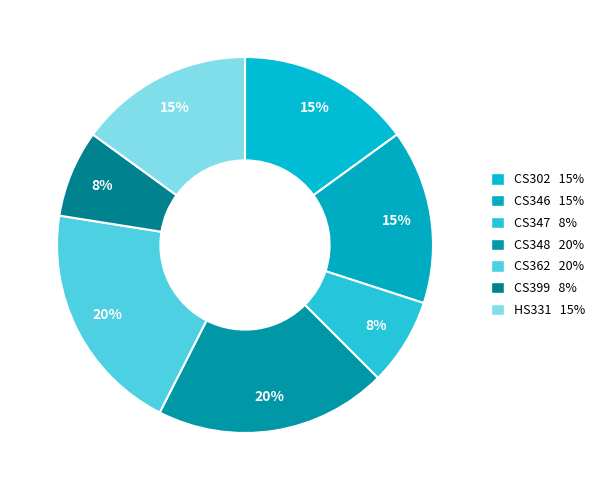

Do CS347 and CS348 together represent more than half of the pie?

No